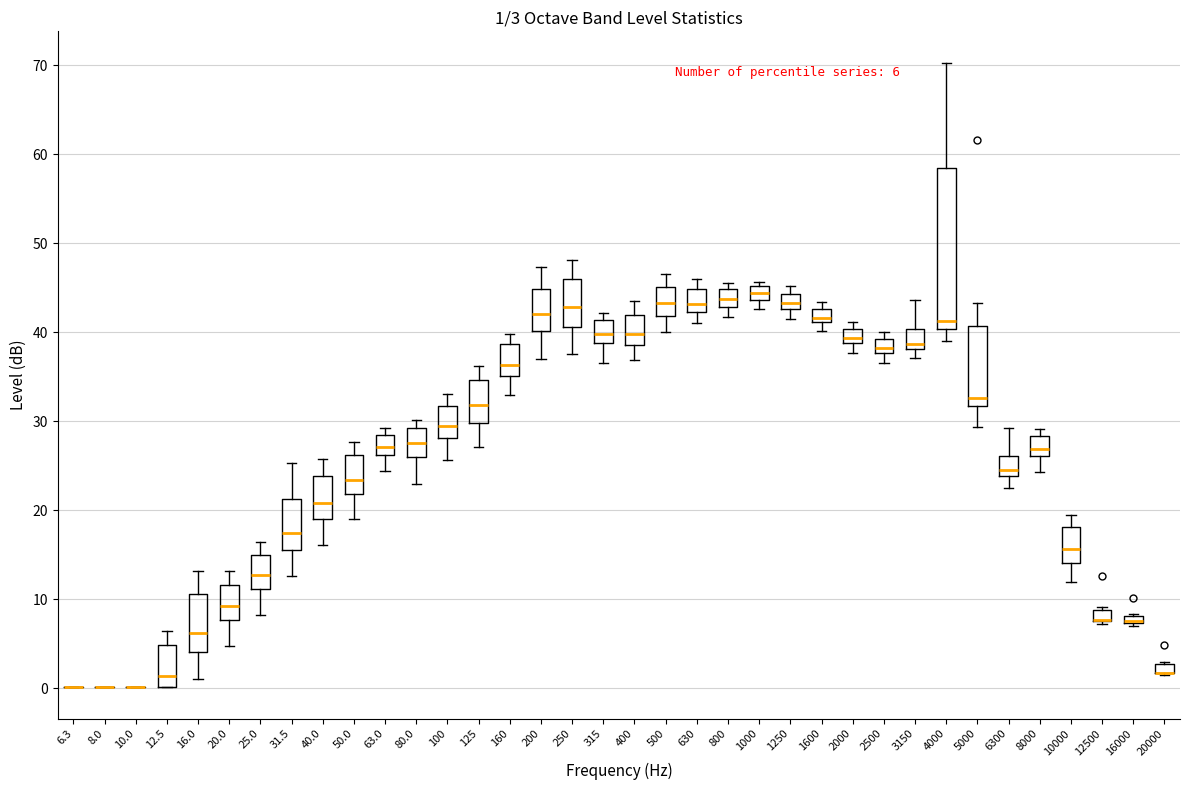

Which box is the tallest, from its lower edge to its upper edge?

4000